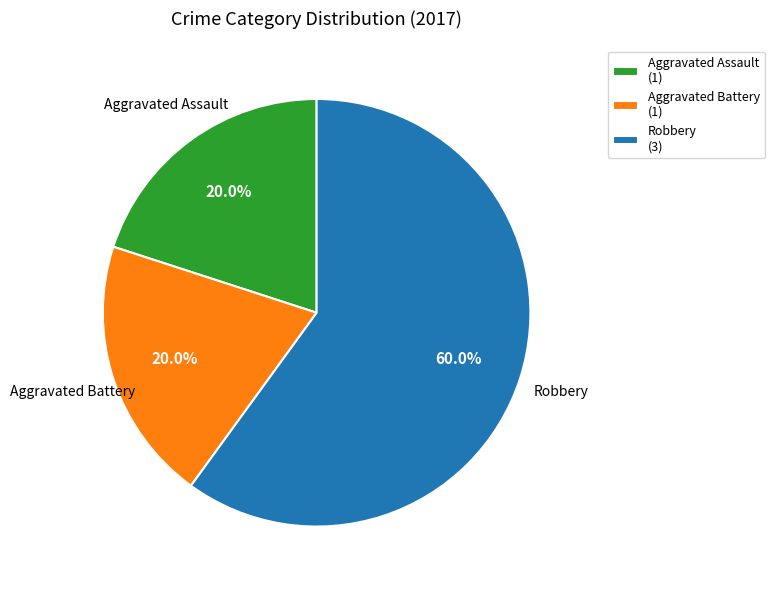

What is the ratio of the value at Aggravated Assault (1) to the value at Robbery (3)?

0.3